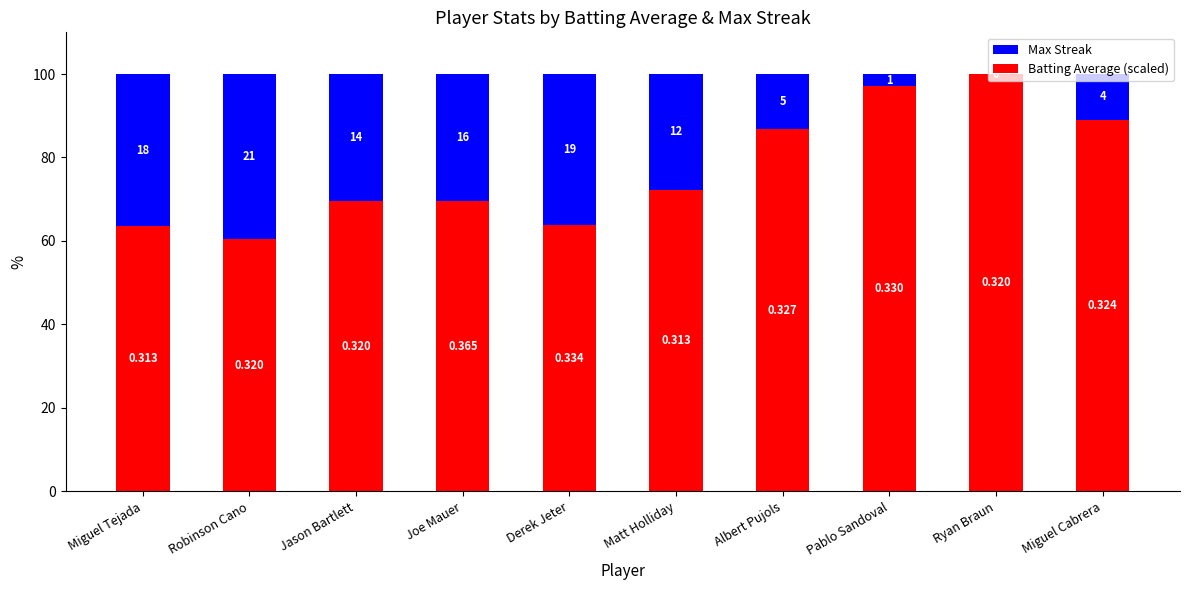

Does the chart contain stacked bars?

Yes